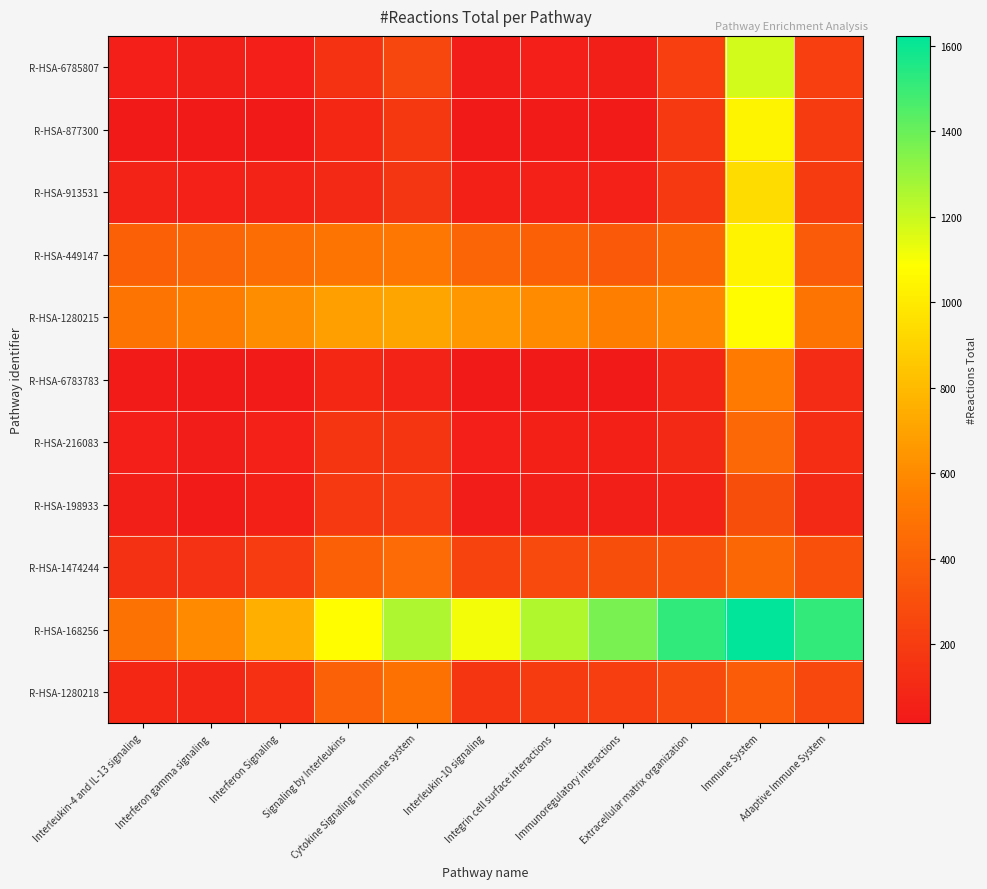

Reading left to right, transcribe all the data shown in this chart.

R-HSA-6785807: Interleukin-4 and IL-13 signaling=47.0	Interferon gamma signaling=44.5	Interferon Signaling=50.5	Signaling by Interleukins=154.0	Cytokine Signaling in Immune system=258.5	Interleukin-10 signaling=34.2	Integrin cell surface interactions=50.8	Immunoregulatory interactions=45.3	Extracellular matrix organization=221.1	Immune System=1181.7	Adaptive Immune System=220.6
R-HSA-877300: Interleukin-4 and IL-13 signaling=18.5	Interferon gamma signaling=16.0	Interferon Signaling=20.2	Signaling by Interleukins=92.3	Cytokine Signaling in Immune system=182.1	Interleukin-10 signaling=15.7	Integrin cell surface interactions=31.6	Immunoregulatory interactions=29.4	Extracellular matrix organization=185.7	Immune System=1044.5	Adaptive Immune System=194.6
R-HSA-913531: Interleukin-4 and IL-13 signaling=65.5	Interferon gamma signaling=64.8	Interferon Signaling=69.0	Signaling by Interleukins=102.9	Cytokine Signaling in Immune system=171.2	Interleukin-10 signaling=56.0	Integrin cell surface interactions=64.5	Immunoregulatory interactions=59.0	Extracellular matrix organization=189.0	Immune System=939.2	Adaptive Immune System=193.8
R-HSA-449147: Interleukin-4 and IL-13 signaling=386.0	Interferon gamma signaling=416.7	Interferon Signaling=459.1	Signaling by Interleukins=493.0	Cytokine Signaling in Immune system=510.2	Interleukin-10 signaling=416.5	Integrin cell surface interactions=387.9	Immunoregulatory interactions=349.3	Extracellular matrix organization=423.4	Immune System=1035.4	Adaptive Immune System=364.8
R-HSA-1280215: Interleukin-4 and IL-13 signaling=496.5	Interferon gamma signaling=541.9	Interferon Signaling=605.8	Signaling by Interleukins=690.8	Cytokine Signaling in Immune system=708.0	Interleukin-10 signaling=652.6	Integrin cell surface interactions=603.5	Immunoregulatory interactions=548.6	Extracellular matrix organization=583.5	Immune System=1074.0	Adaptive Immune System=494.9
R-HSA-6783783: Interleukin-4 and IL-13 signaling=27.8	Interferon gamma signaling=15.3	Interferon Signaling=28.0	Signaling by Interleukins=91.5	Cytokine Signaling in Immune system=70.4	Interleukin-10 signaling=15.0	Integrin cell surface interactions=18.2	Immunoregulatory interactions=19.6	Extracellular matrix organization=88.0	Immune System=529.6	Adaptive Immune System=114.6
R-HSA-216083: Interleukin-4 and IL-13 signaling=51.2	Interferon gamma signaling=39.4	Interferon Signaling=59.5	Signaling by Interleukins=160.1	Cytokine Signaling in Immune system=159.5	Interleukin-10 signaling=51.8	Integrin cell surface interactions=55.0	Immunoregulatory interactions=54.1	Extracellular matrix organization=97.2	Immune System=431.3	Adaptive Immune System=121.9
R-HSA-198933: Interleukin-4 and IL-13 signaling=45.7	Interferon gamma signaling=30.6	Interferon Signaling=54.0	Signaling by Interleukins=187.7	Cytokine Signaling in Immune system=203.4	Interleukin-10 signaling=39.4	Integrin cell surface interactions=44.9	Immunoregulatory interactions=44.0	Extracellular matrix organization=66.0	Immune System=296.6	Adaptive Immune System=96.8
R-HSA-1474244: Interleukin-4 and IL-13 signaling=144.9	Interferon gamma signaling=149.3	Interferon Signaling=199.0	Signaling by Interleukins=388.6	Cytokine Signaling in Immune system=443.5	Interleukin-10 signaling=246.0	Integrin cell surface interactions=276.8	Immunoregulatory interactions=297.0	Extracellular matrix organization=319.0	Immune System=423.3	Adaptive Immune System=310.2
R-HSA-168256: Interleukin-4 and IL-13 signaling=488.3	Interferon gamma signaling=594.5	Interferon Signaling=752.8	Signaling by Interleukins=1080.6	Cytokine Signaling in Immune system=1257.0	Interleukin-10 signaling=1108.4	Integrin cell surface interactions=1246.7	Immunoregulatory interactions=1370.4	Extracellular matrix organization=1518.7	Immune System=1623.0	Adaptive Immune System=1514.3
R-HSA-1280218: Interleukin-4 and IL-13 signaling=90.4	Interferon gamma signaling=85.4	Interferon Signaling=139.2	Signaling by Interleukins=392.2	Cytokine Signaling in Immune system=477.1	Interleukin-10 signaling=164.4	Integrin cell surface interactions=197.1	Immunoregulatory interactions=211.2	Extracellular matrix organization=272.8	Immune System=372.7	Adaptive Immune System=264.0